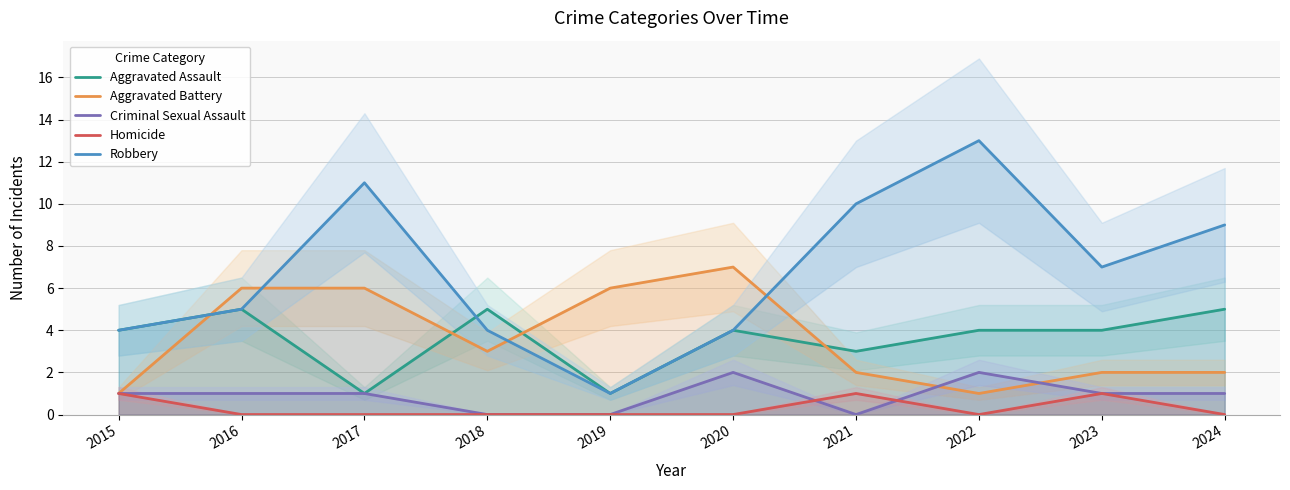

The Robbery series shows 9 at 2024. True or false?

True